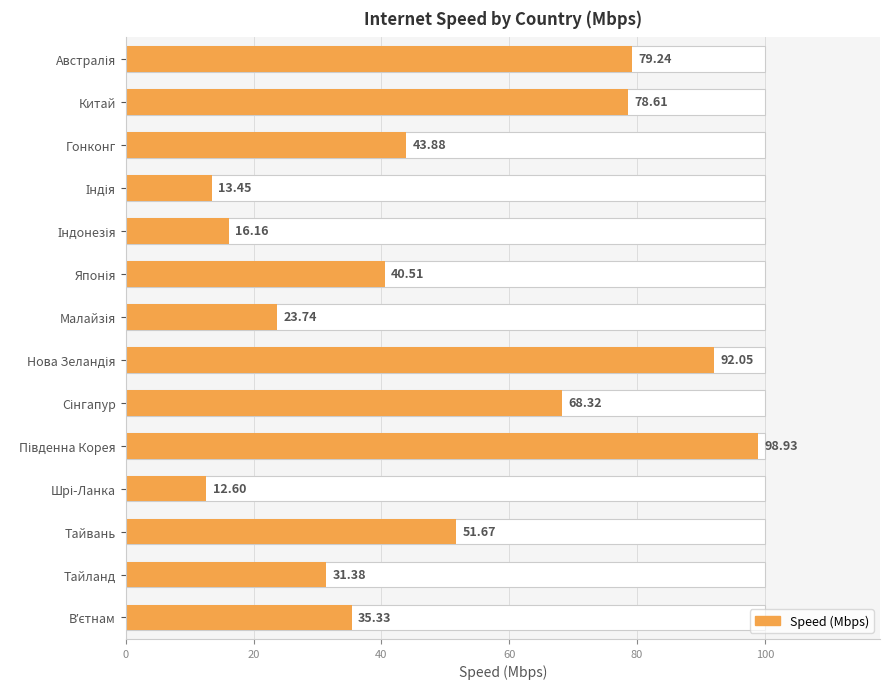

What is the maximum value shown in the chart?

98.9